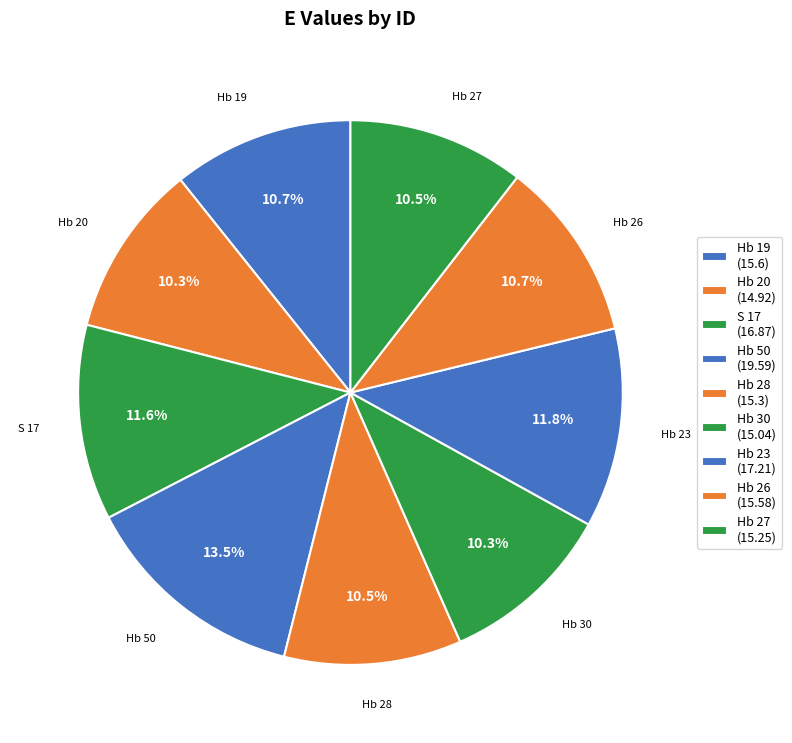

Does any single category account for the majority?

No